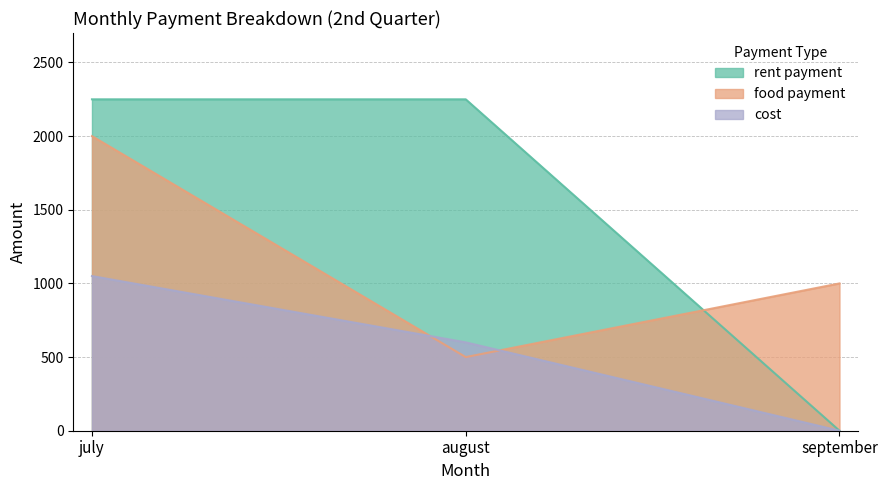

What is the label of the 1st point from the left?

july